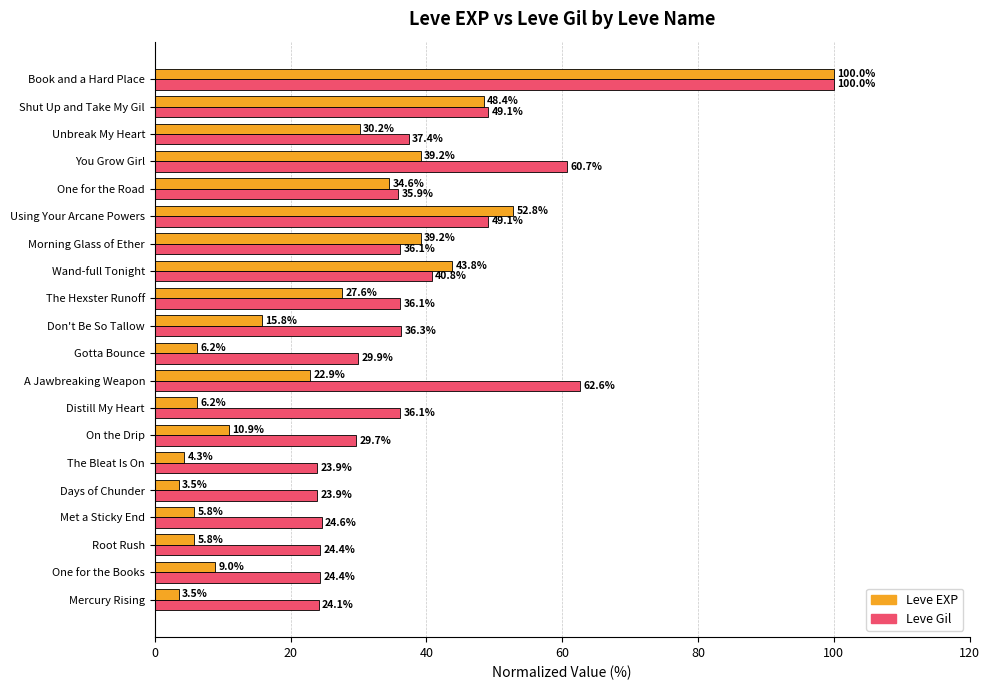

At which label is Leve EXP closest to 51?

Using Your Arcane Powers